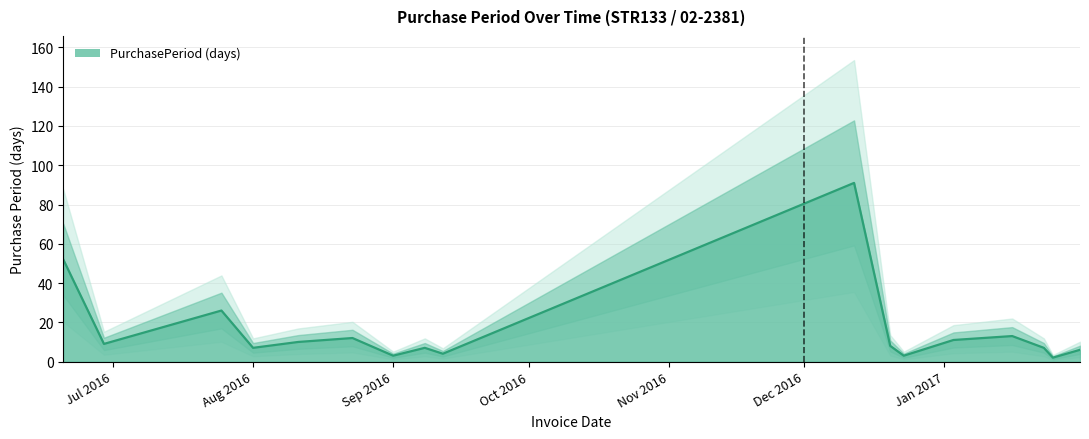

How many interior local valleys (lower than both neighbors) does the data have?

6